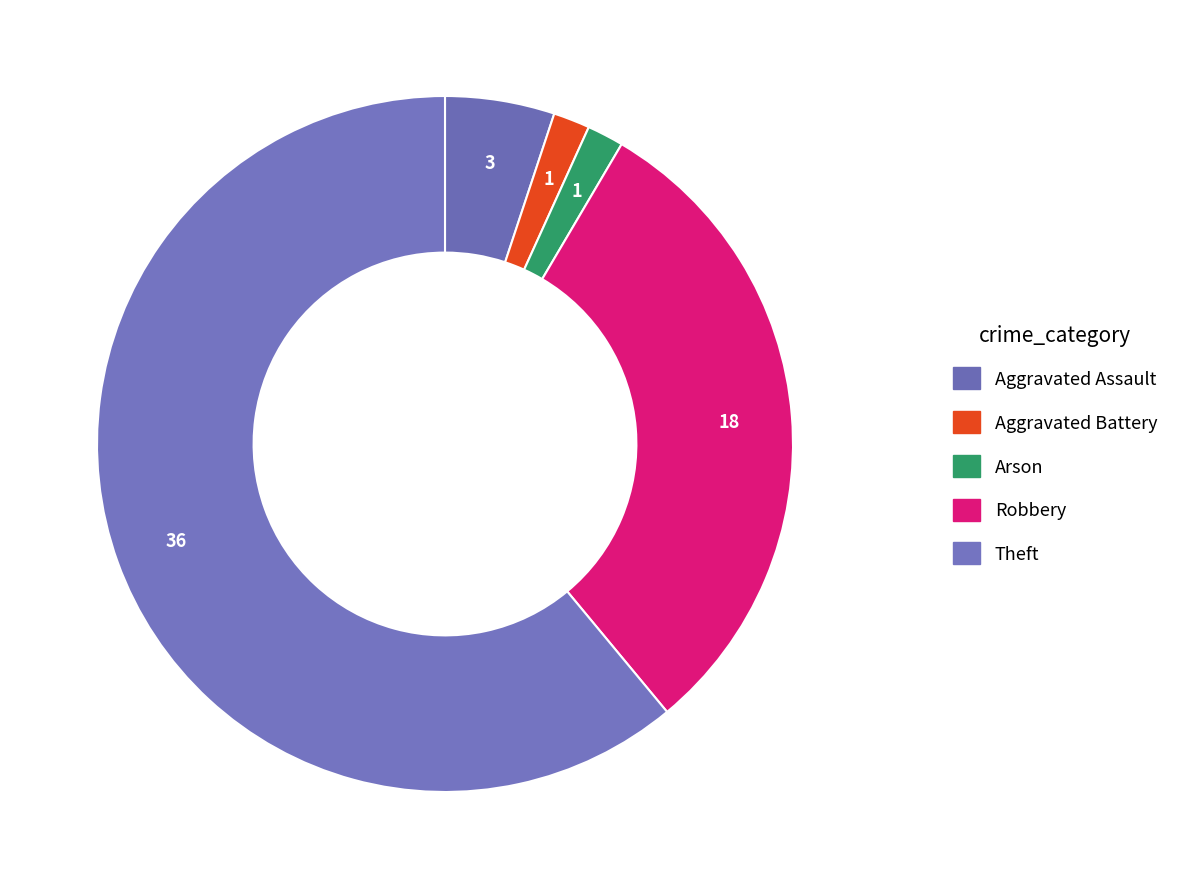

What percentage is the Aggravated Battery slice, to the nearest percent?

2%